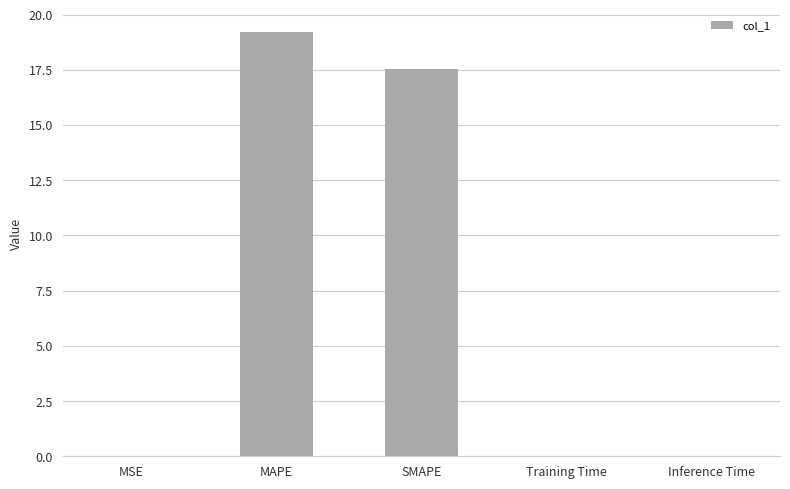

What is the difference between the values at MAPE and Training Time?

19.2